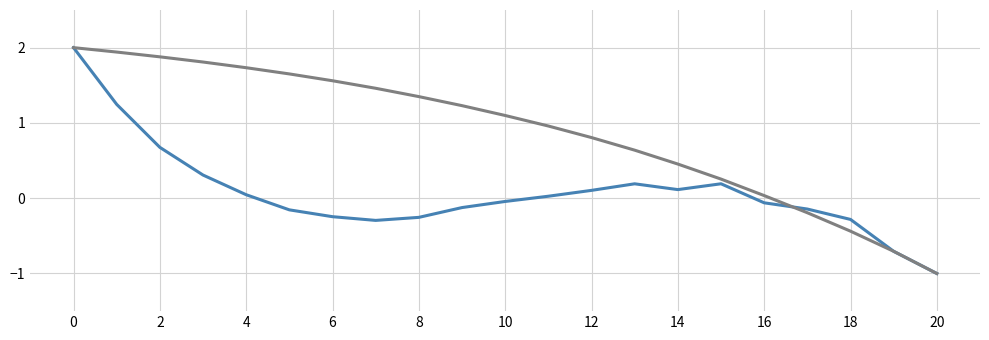

How many lines are shown in the chart?

2